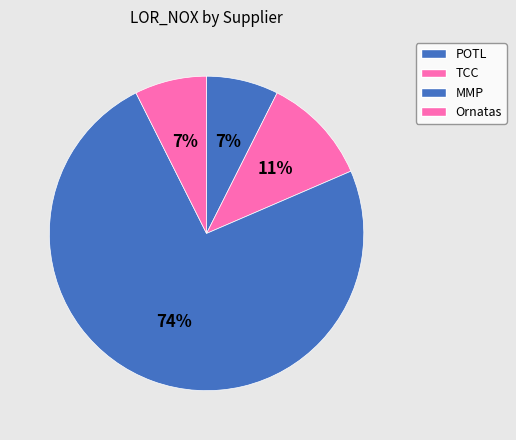

How many slices are in this pie chart?

4